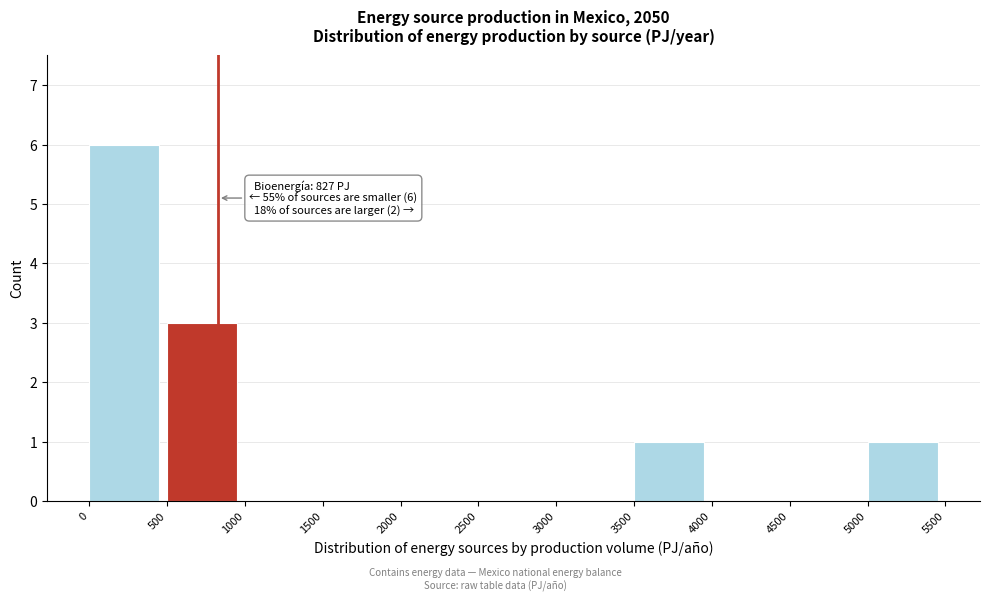

Over which range of the x-axis is the bar tallest?

0 to 500